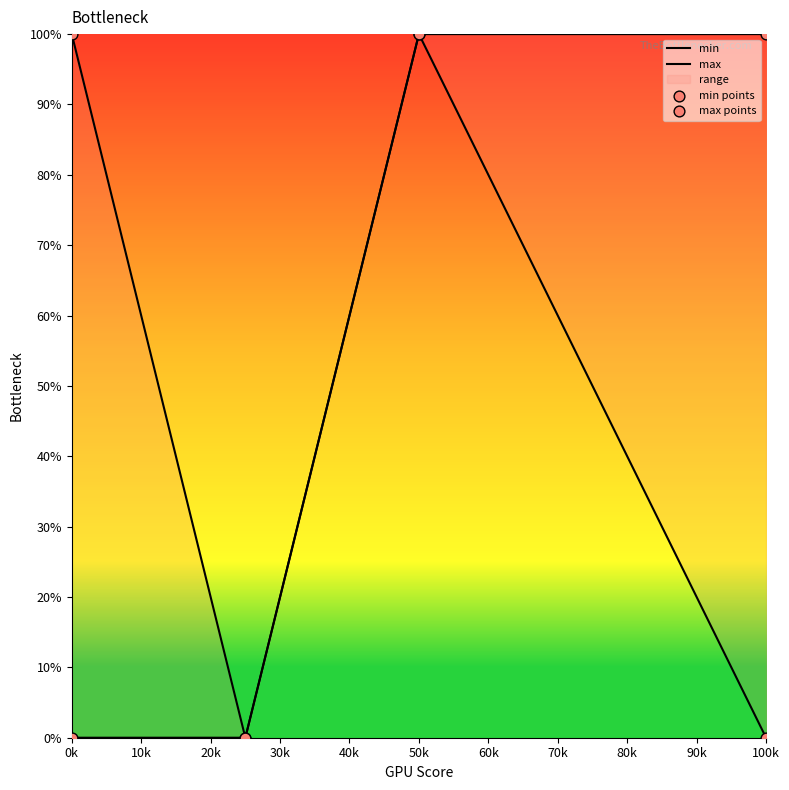

Which series has the widest spread of Y values?

min